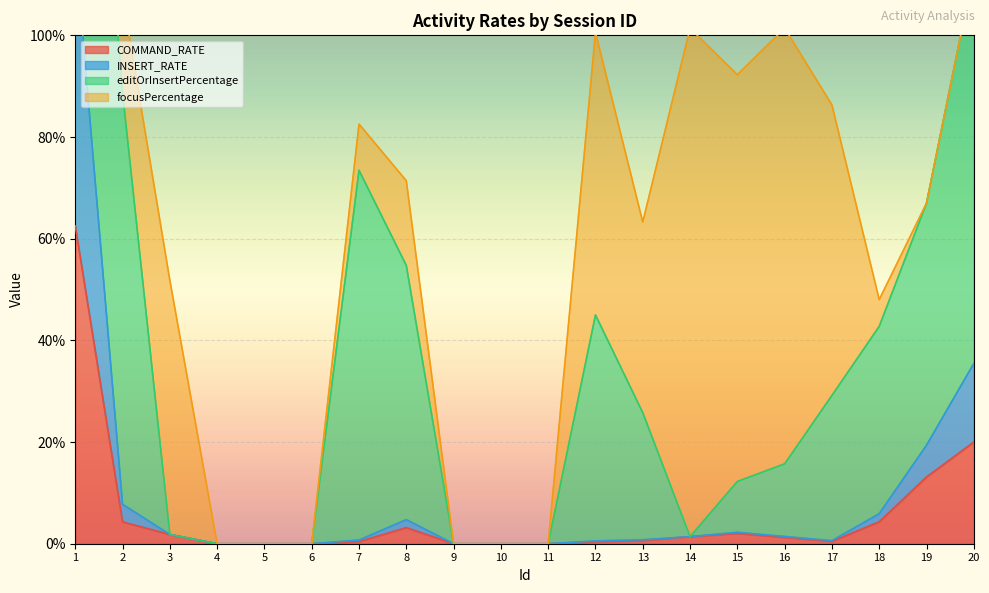

Rank the categories by COMMAND_RATE value from lowest to highest.

4, 5, 6, 9, 10, 11, 12, 7, 17, 13, 16, 14, 3, 15, 8, 2, 18, 19, 20, 1